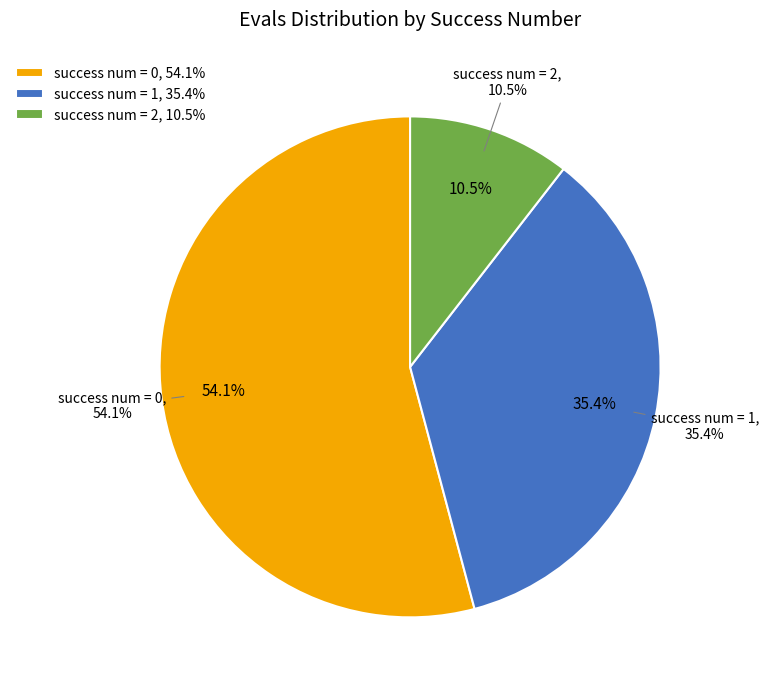

Is it true that 0 is 1% of the pie?

False